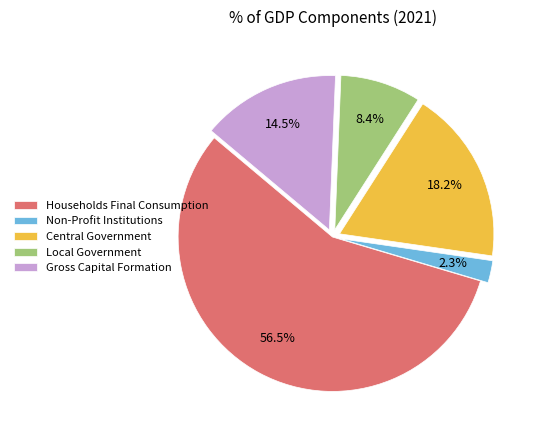

How many slices are in this pie chart?

5